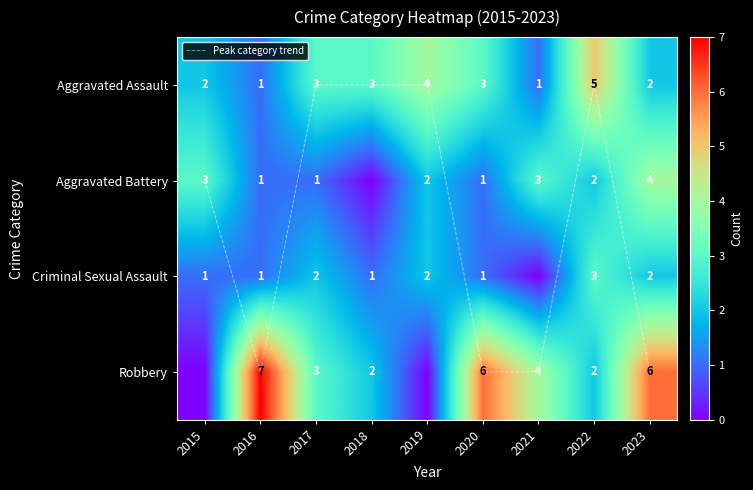

At which label is Peak category trend closest to 1?

2015